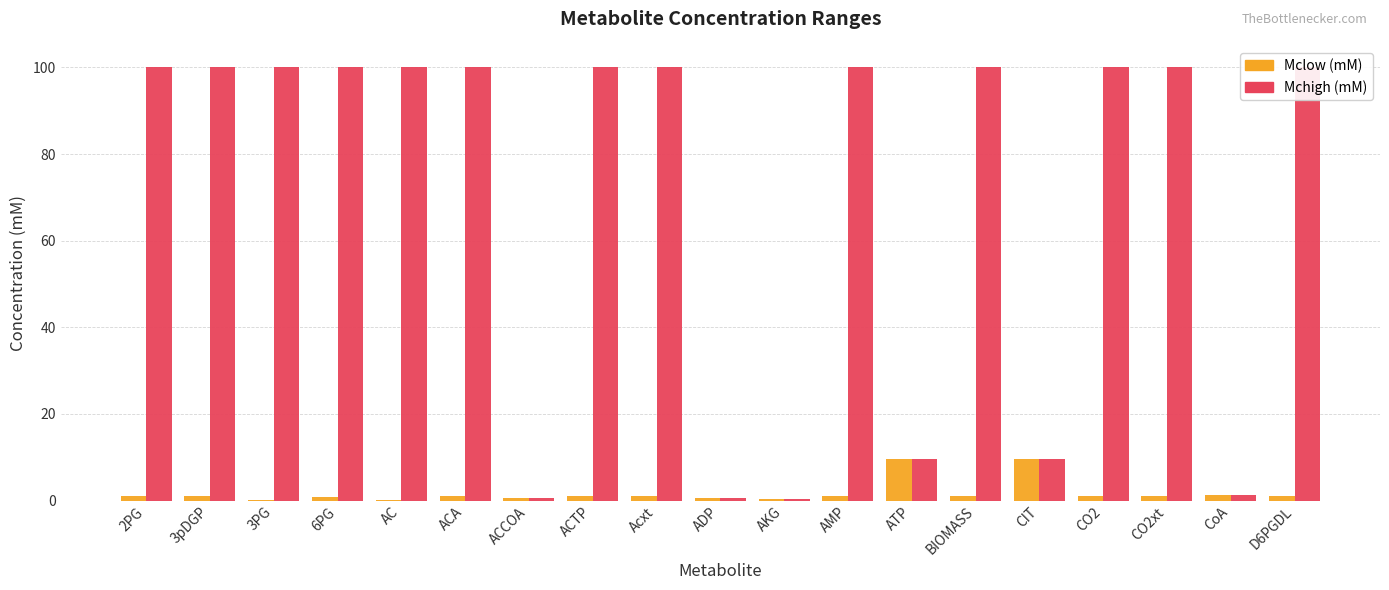

At how many categories does at least one series exceed 82?

13